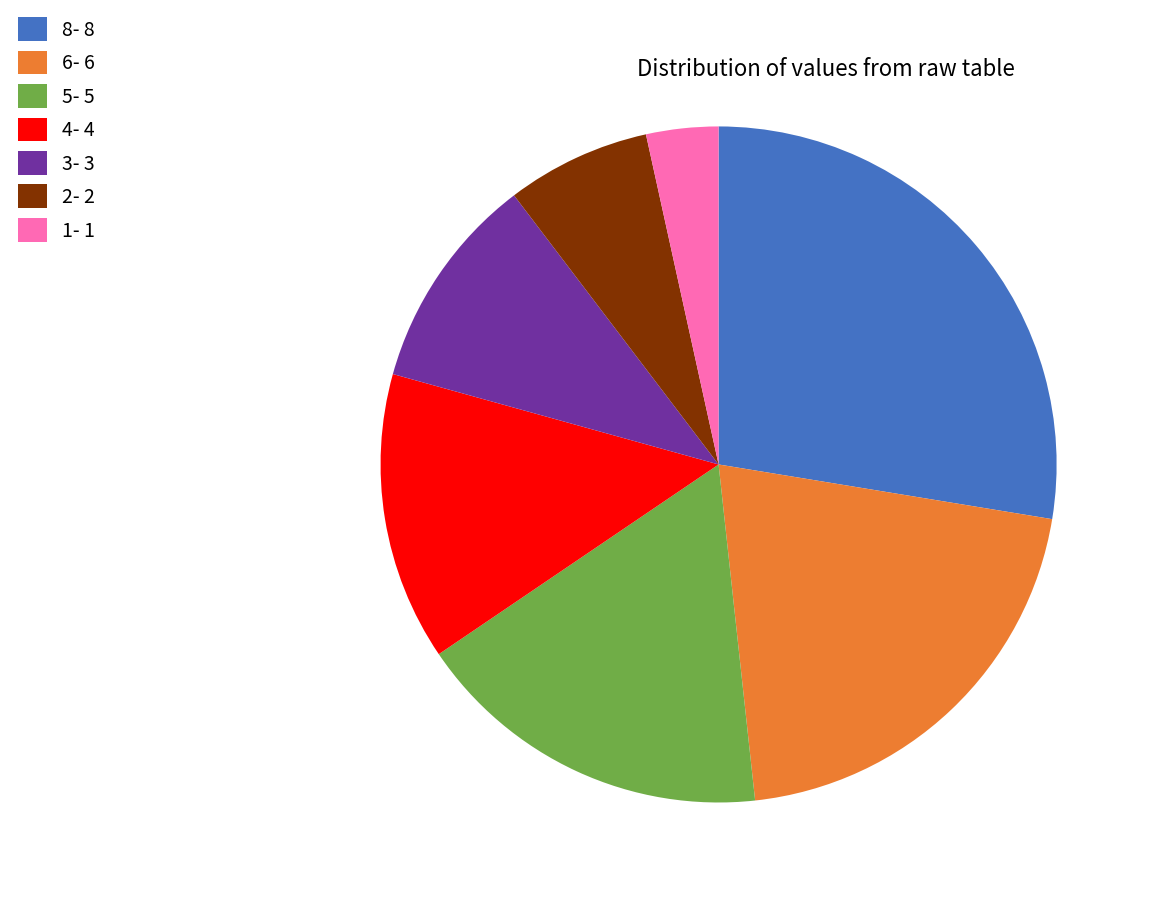

Does any single category account for the majority?

No